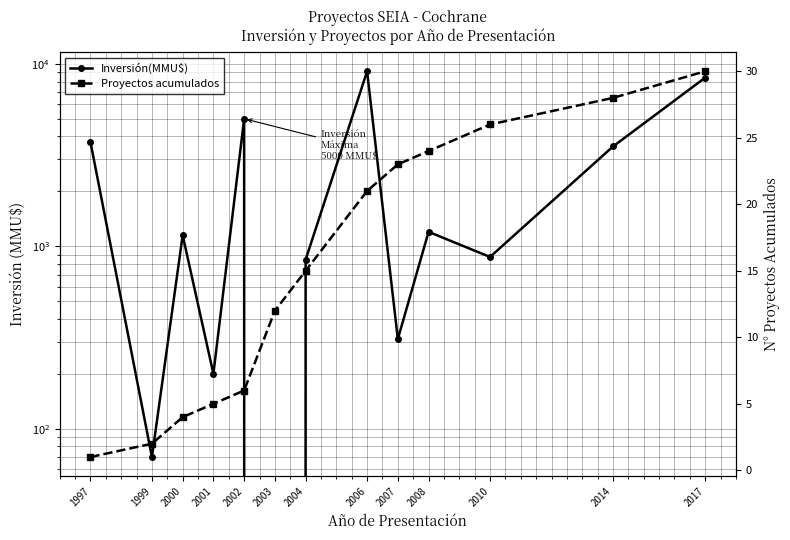

Reading left to right, what are all the values shown in this chart?

Inversión(MMU$): 1997=3730	1999=70	2000=1150	2001=200	2002=5000	2003=0	2004=844	2006=9102	2007=310	2008=1200	2010=874	2014=3524	2017=8400
Proyectos acumulados: 1997=1	1999=2	2000=4	2001=5	2002=6	2003=12	2004=15	2006=21	2007=23	2008=24	2010=26	2014=28	2017=30